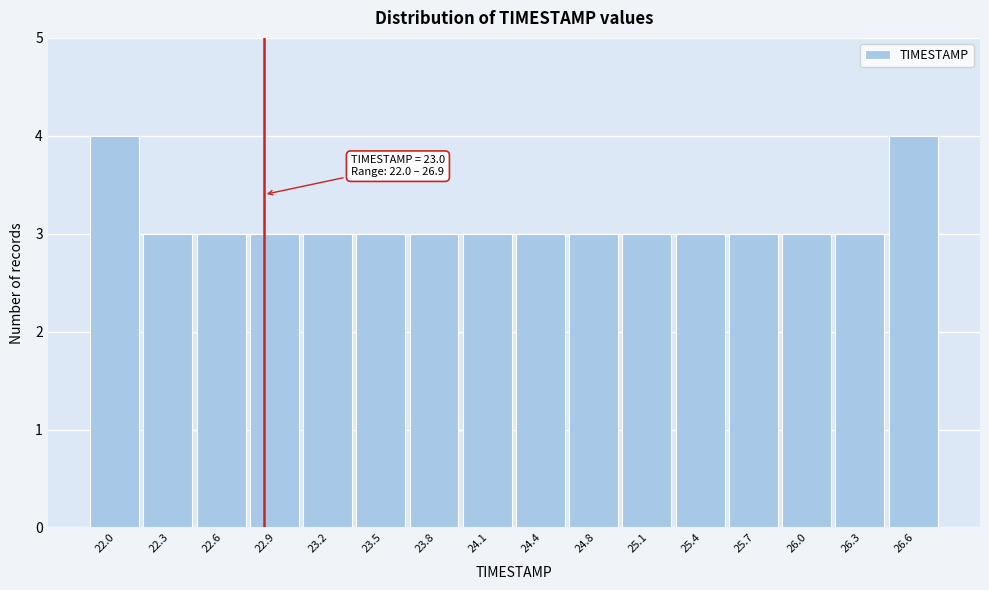

Reading left to right, transcribe all the data shown in this chart.

22.0=4	22.3=3	22.6=3	22.9=3	23.2=3	23.5=3	23.8=3	24.1=3	24.4=3	24.8=3	25.1=3	25.4=3	25.7=3	26.0=3	26.3=3	26.6=4